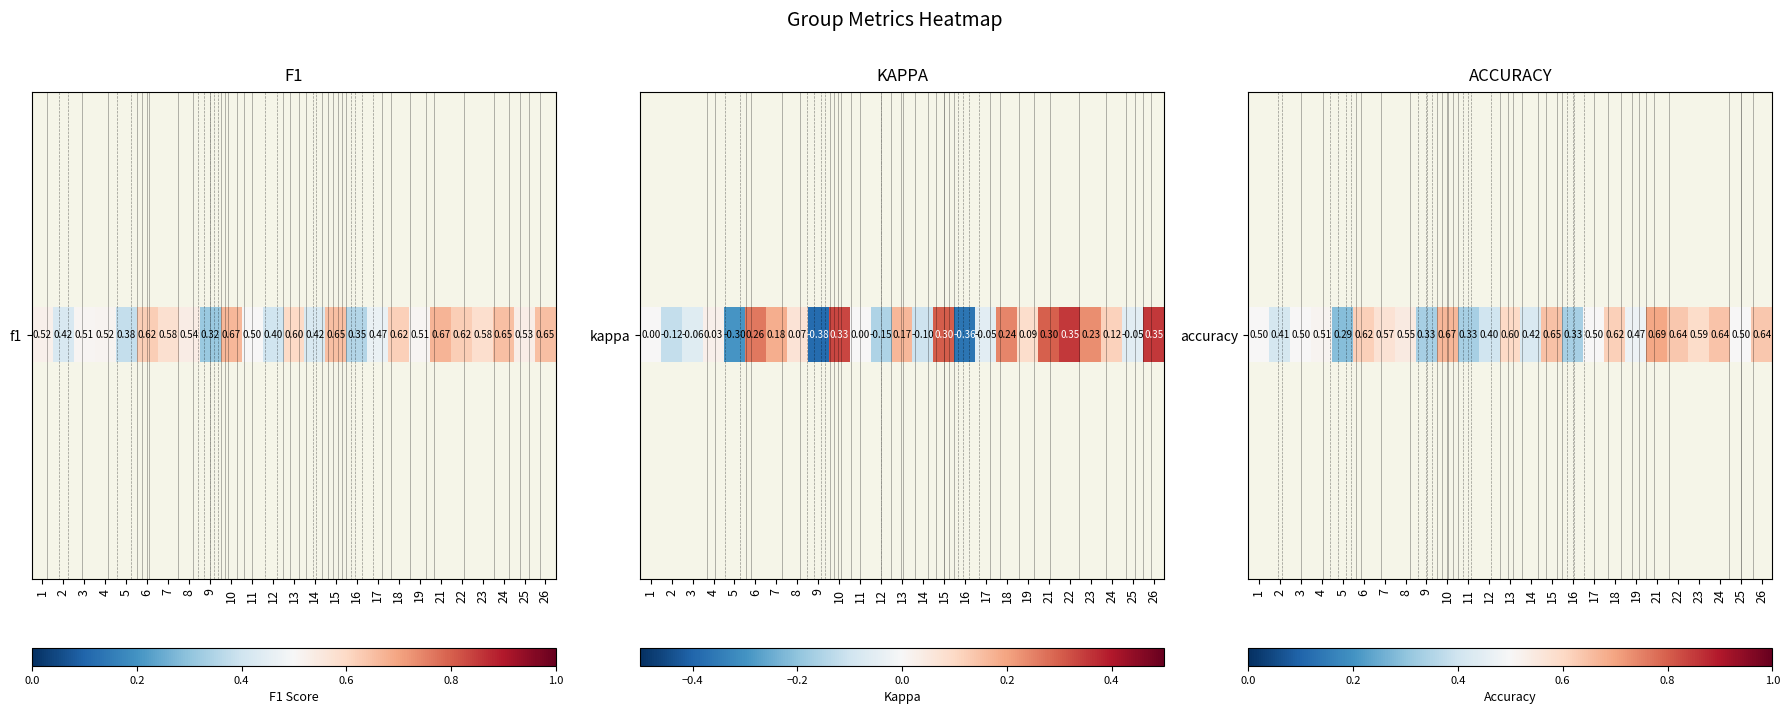

The value at 7 is 0.9. True or false?

False